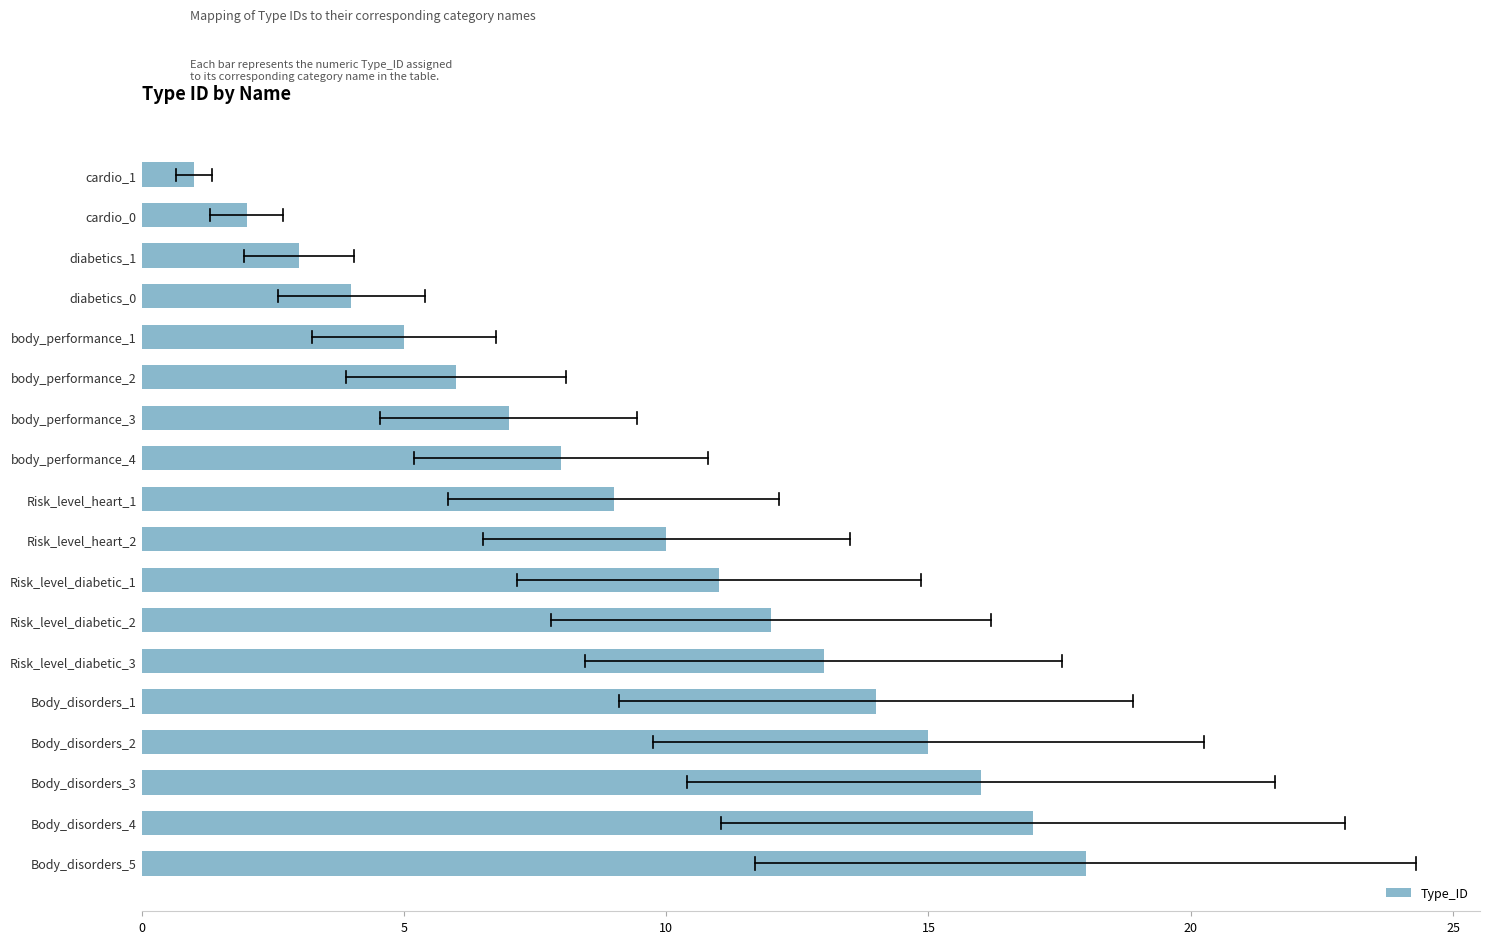

Where is the data nearest to the value 9?

Risk_level_heart_1